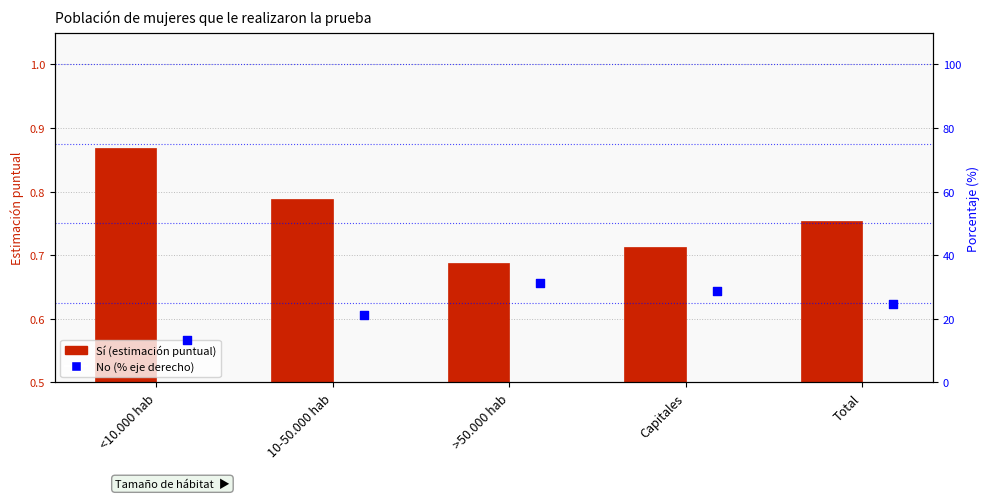

Which series contains the lowest Y value?

Sí